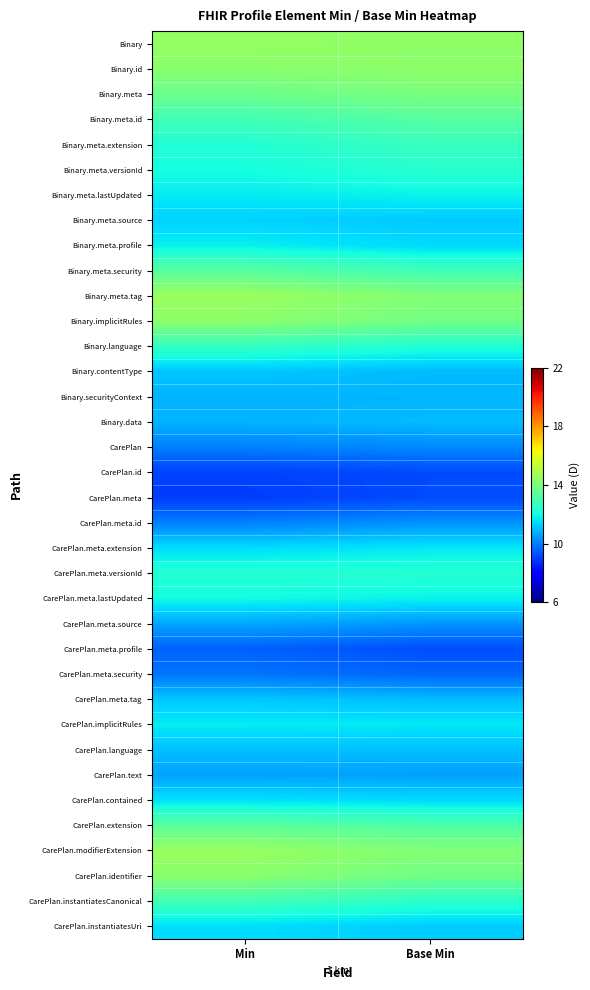

At which category is the sum across all series the highest?

Min